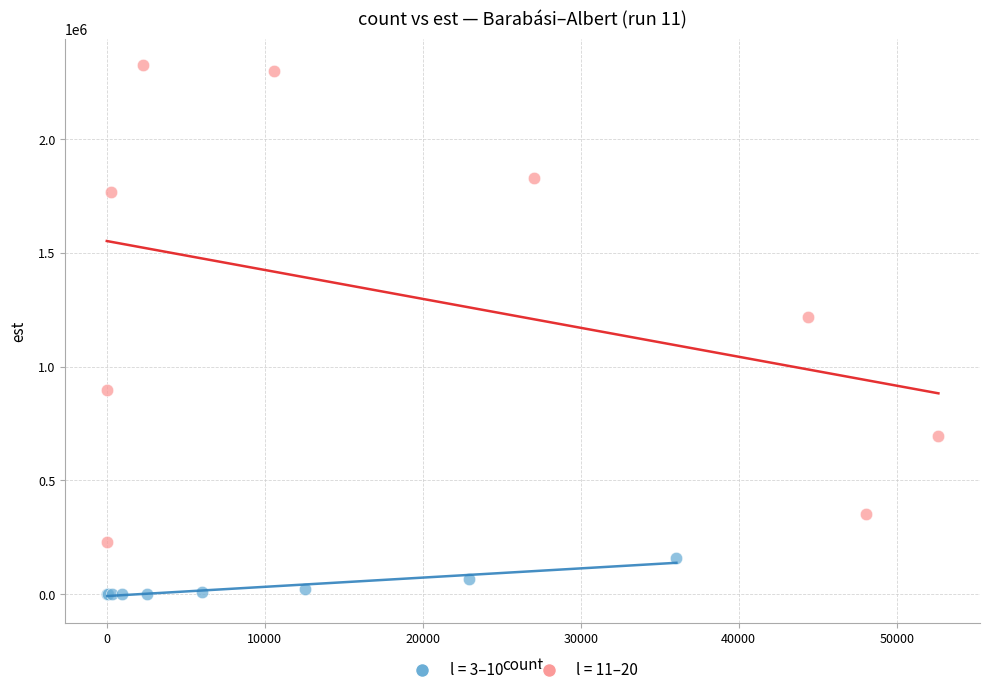

Which series has the largest Y range (max minus min)?

l = 11–20